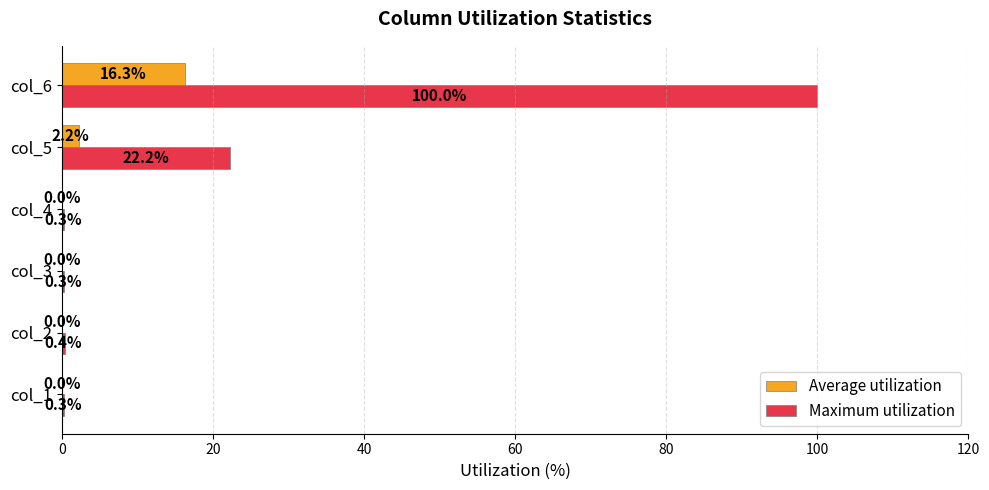

What is the sum of the Maximum utilization values at col_5 and col_1?

22.5